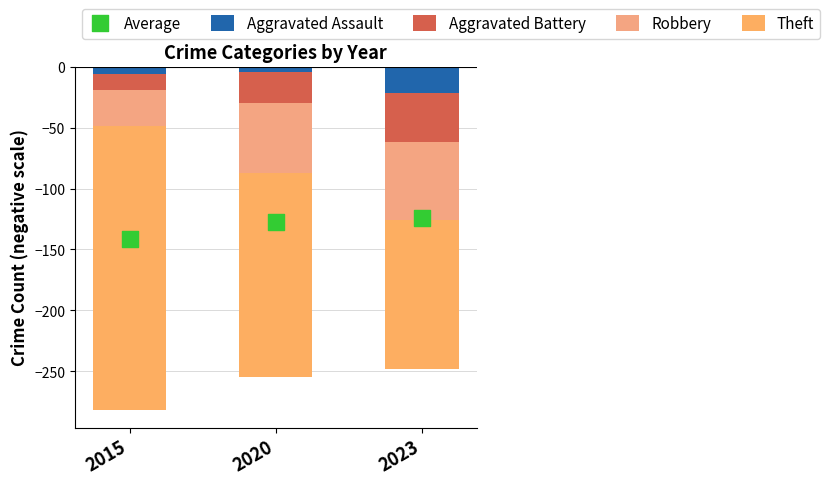

Which series contains the highest Y value?

Aggravated Assault